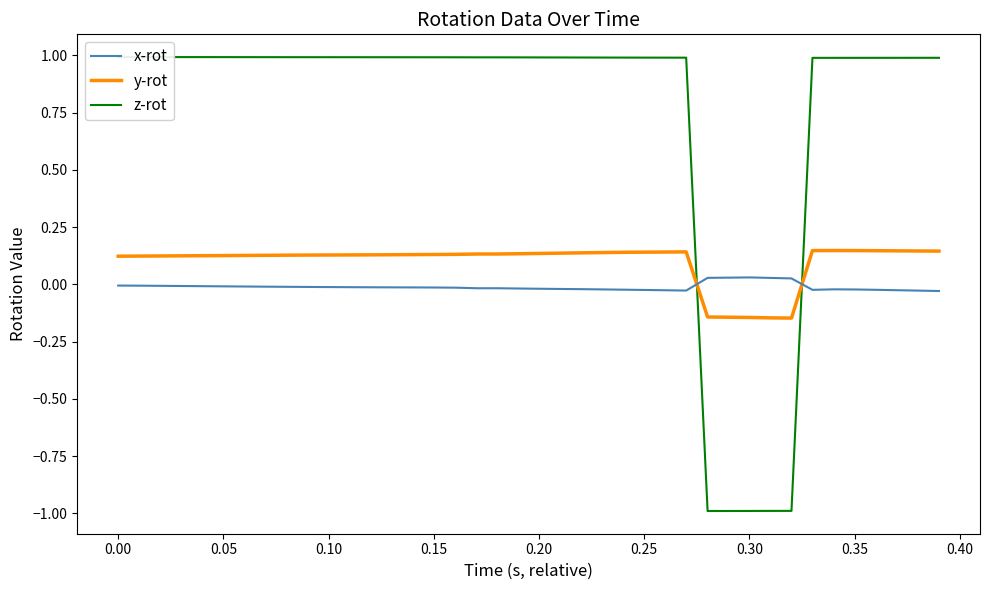

How many lines are shown in the chart?

3